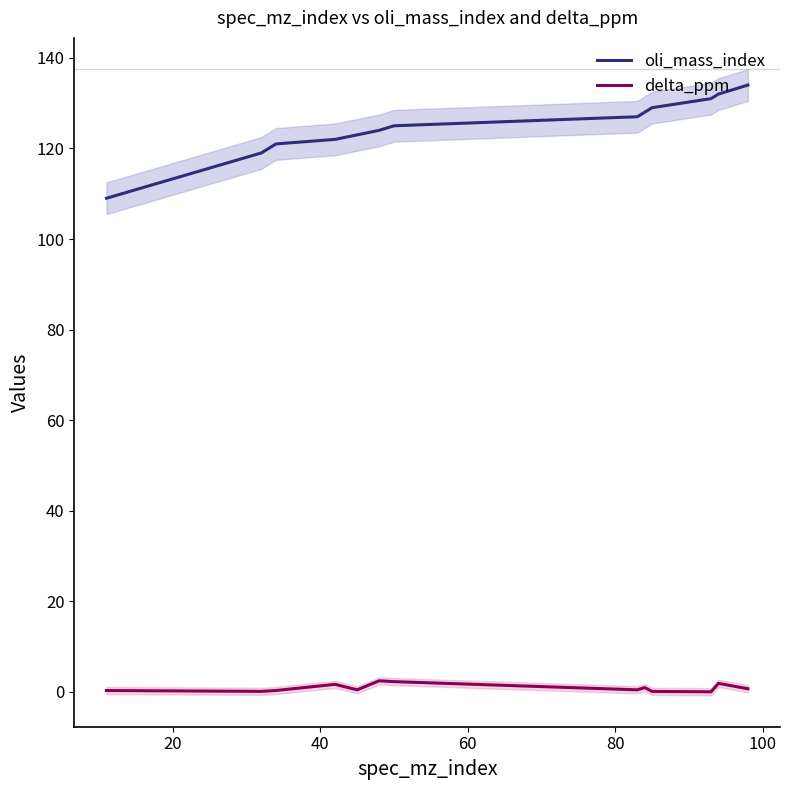

True or false: delta_ppm and oli_mass_index intersect in this chart.

False